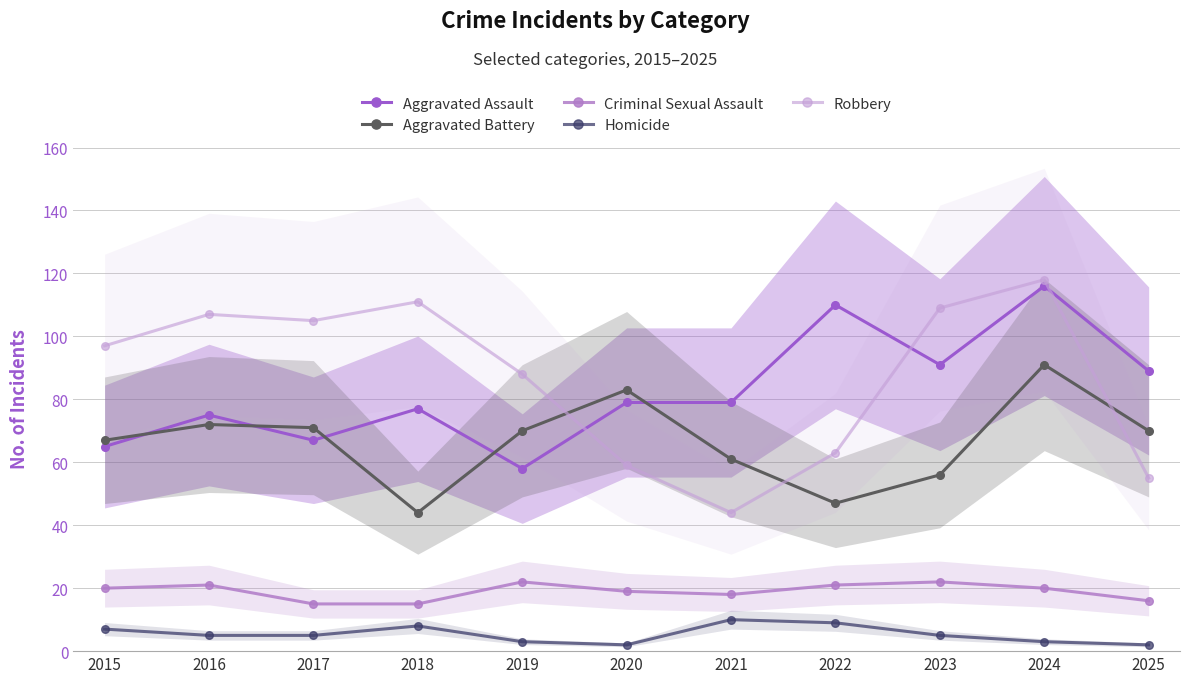

What is the difference between the Criminal Sexual Assault values at 2022 and 2021?

3